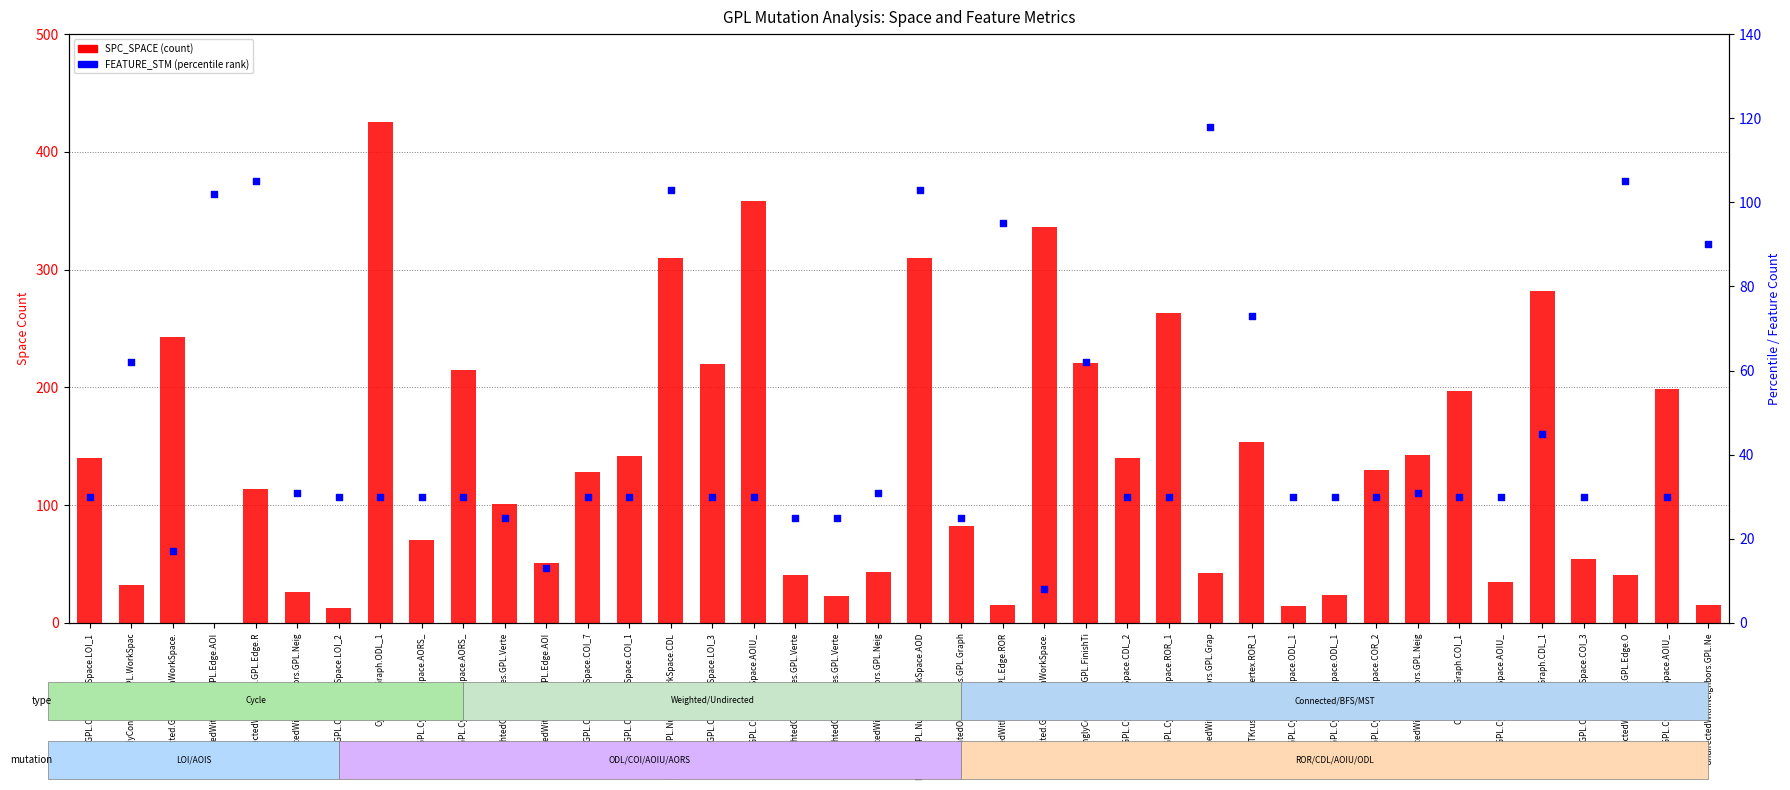

Which series has the largest total across all categories?

SPC_SPACE